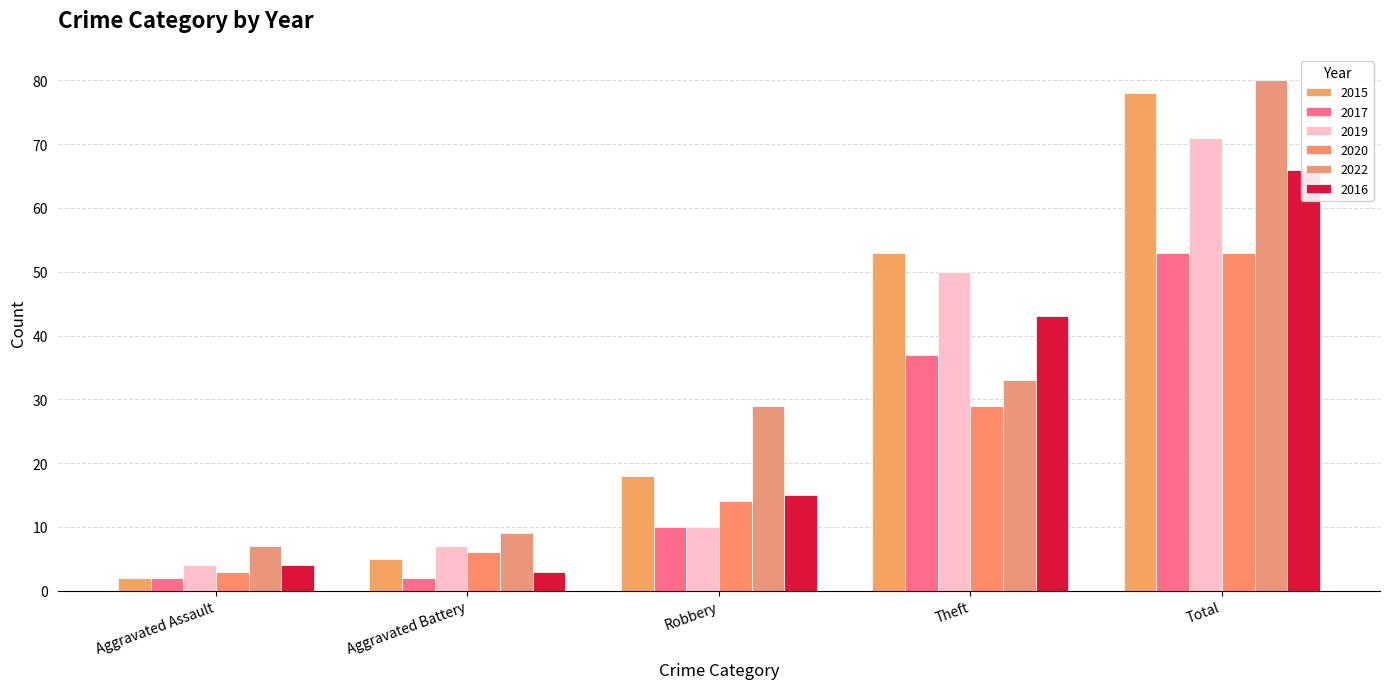

Where does the 2022 series first go above 29?

Theft